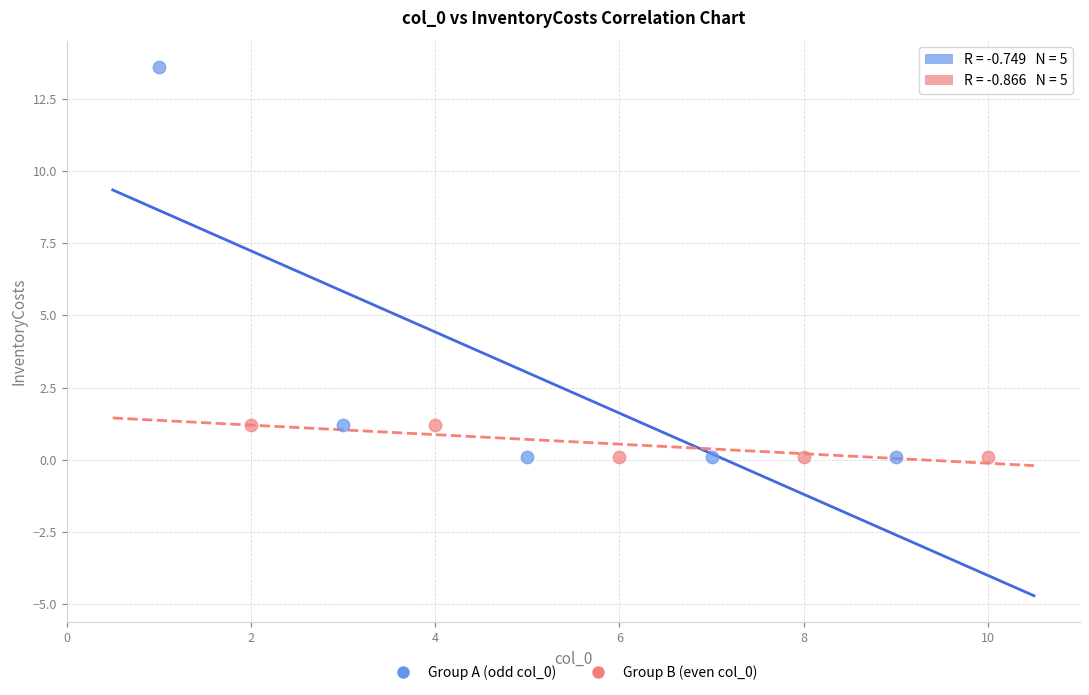

Which series contains the highest Y value?

Group A (odd col_0)